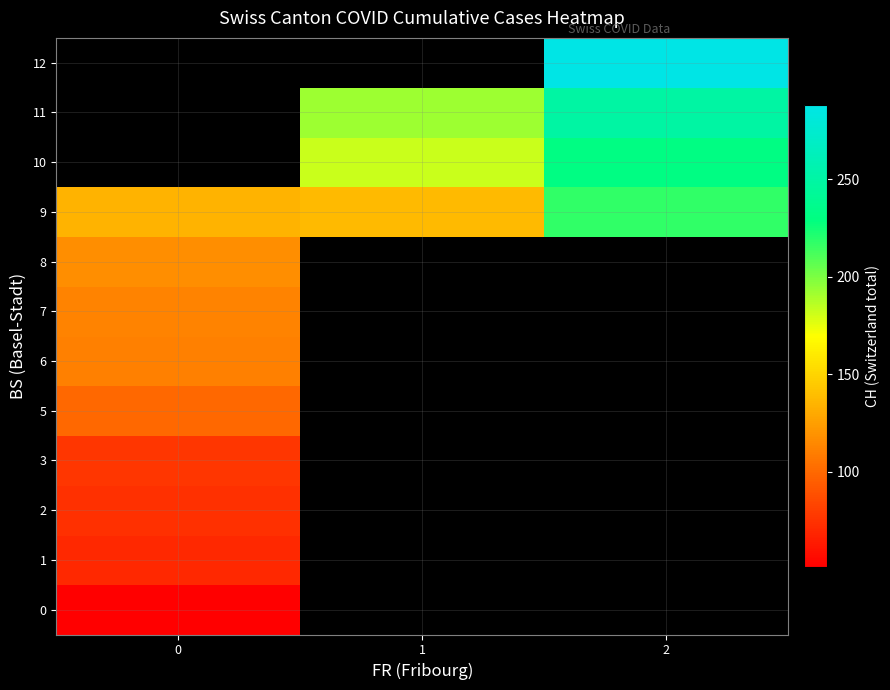

How many positive values does the row_10 series have?

2